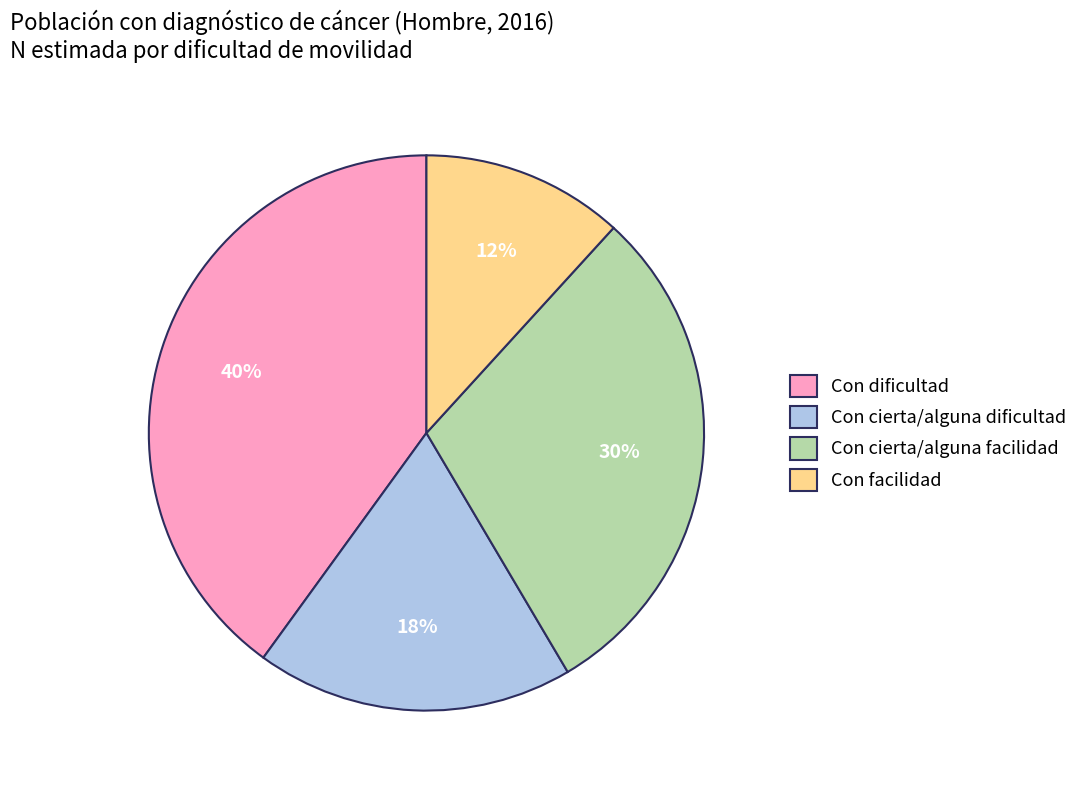

Which slice is the smallest?

Con facilidad